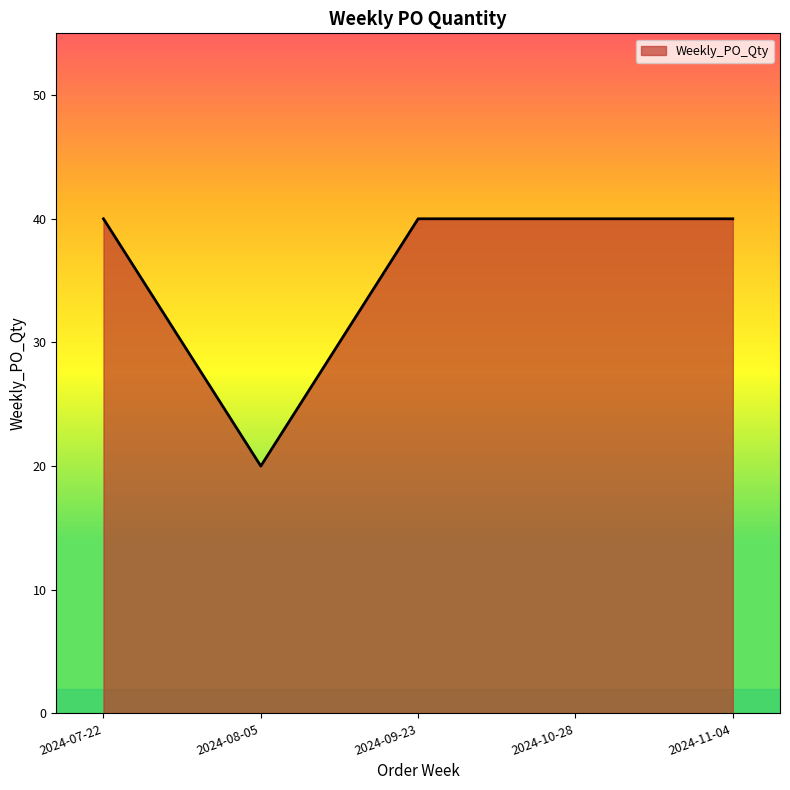

What is the sum of all values?

180